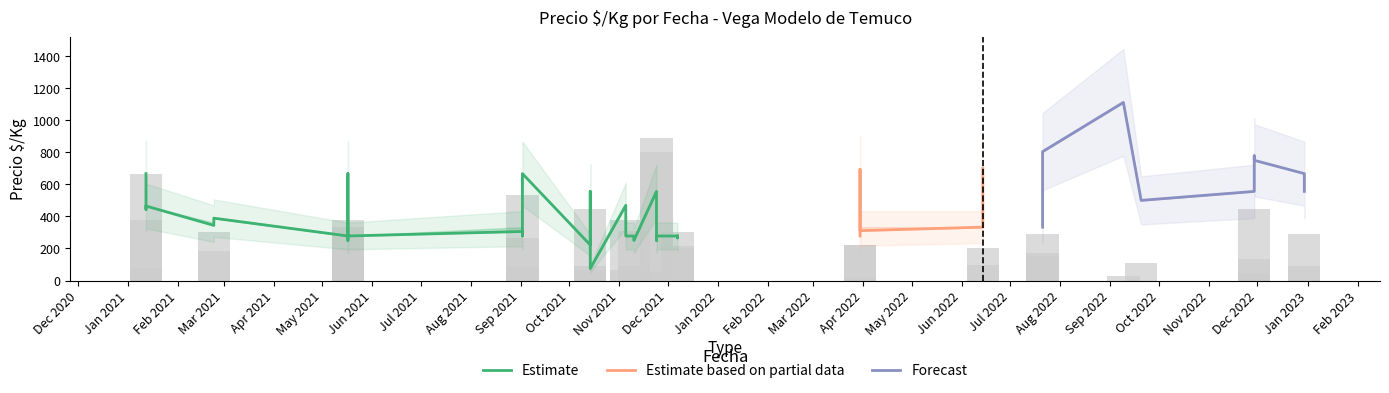

The Precio maximo series shows 278 at 19. True or false?

True